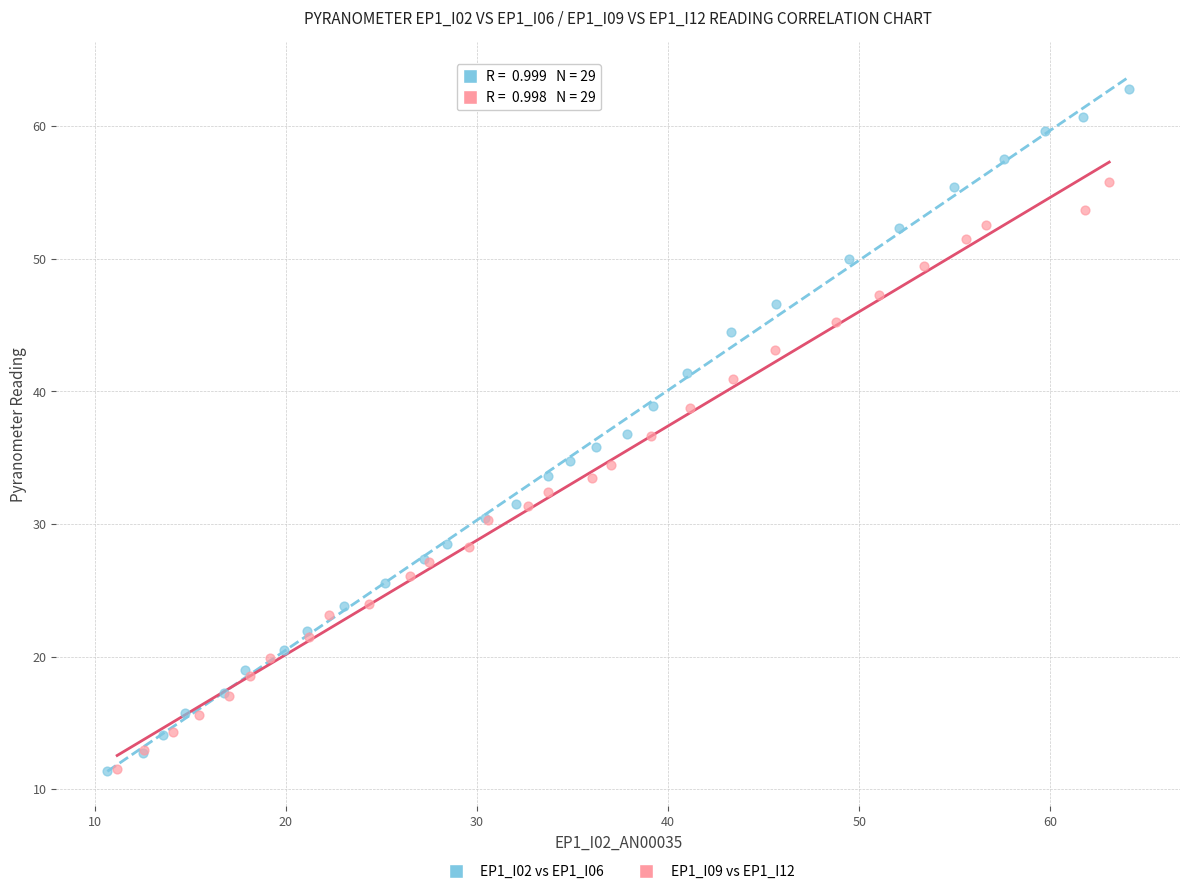

What are all the series names shown in the legend?

EP1_I02 vs EP1_I06, EP1_I09 vs EP1_I12